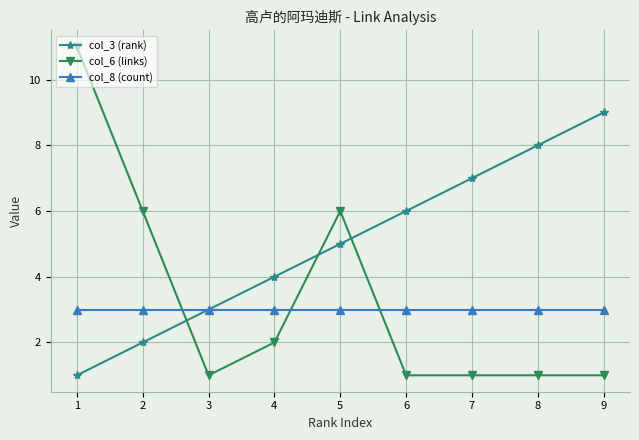

Where do col_6 (links) and col_8 (count) first cross each other?

2 and 3